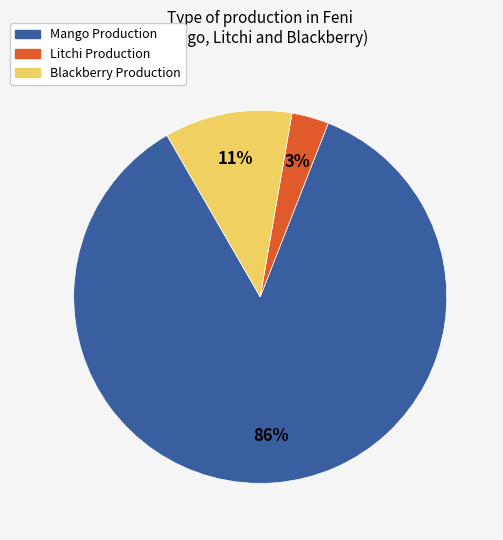

To the nearest percent, what is the difference between the largest and smallest slice percentages?

83%